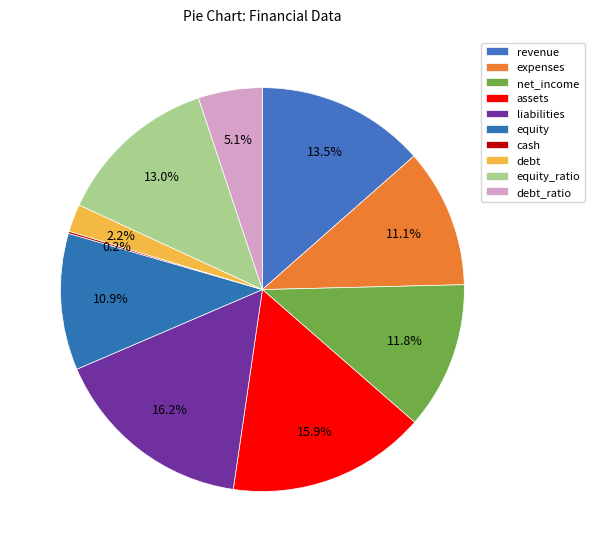

The debt_ratio slice represents 5% of the pie. True or false?

True